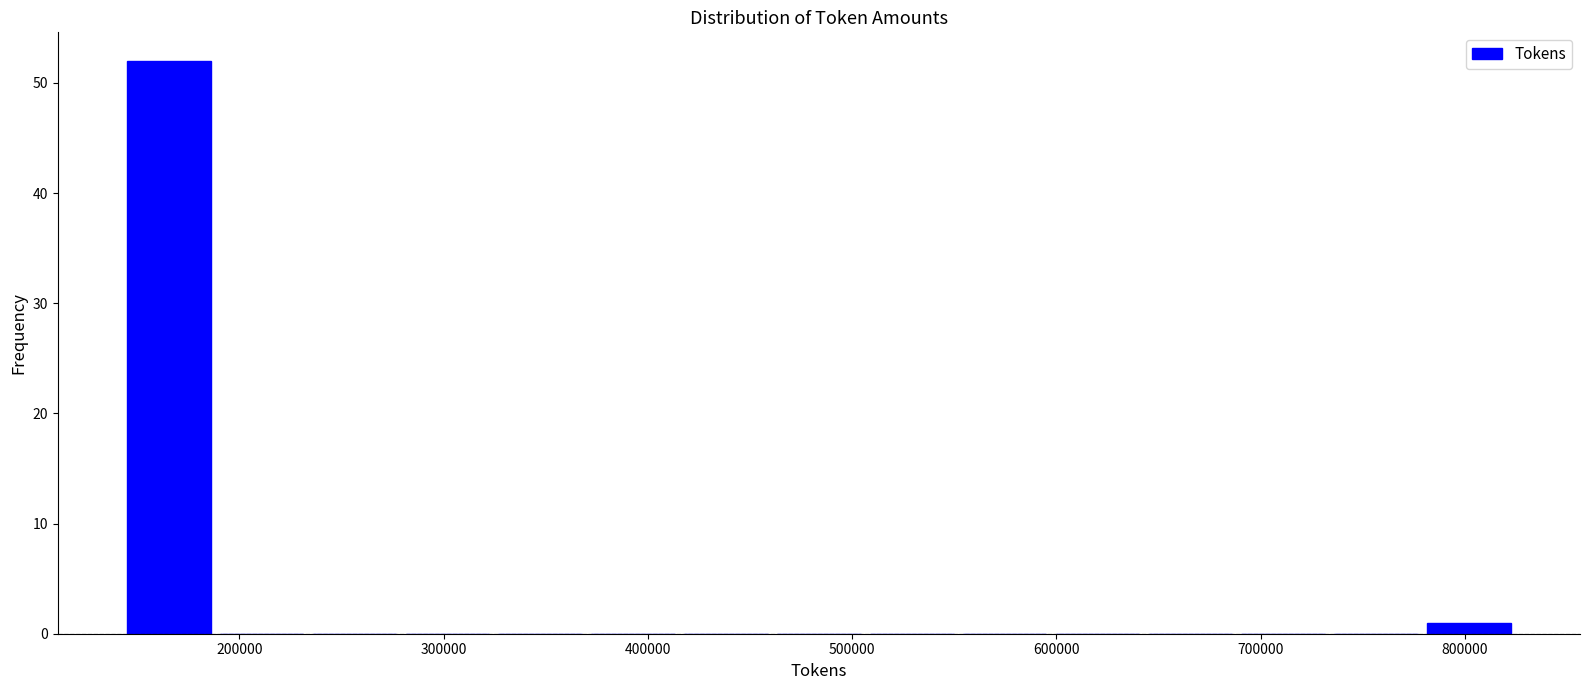

How tall is the bar that spans 780000 to 820000 on the x-axis? Neither the bar edges nor the heights are printed on the chart, so give them approximately, as read against the axes.

1